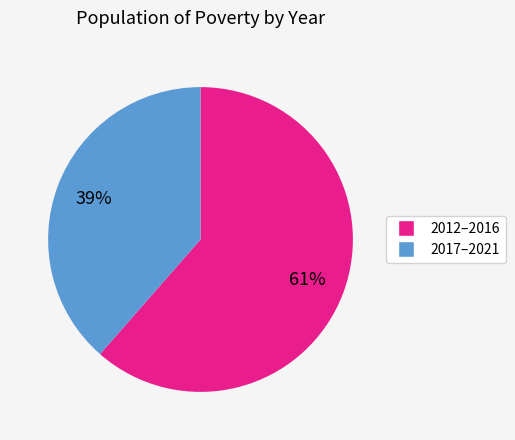

How many slices are in this pie chart?

2